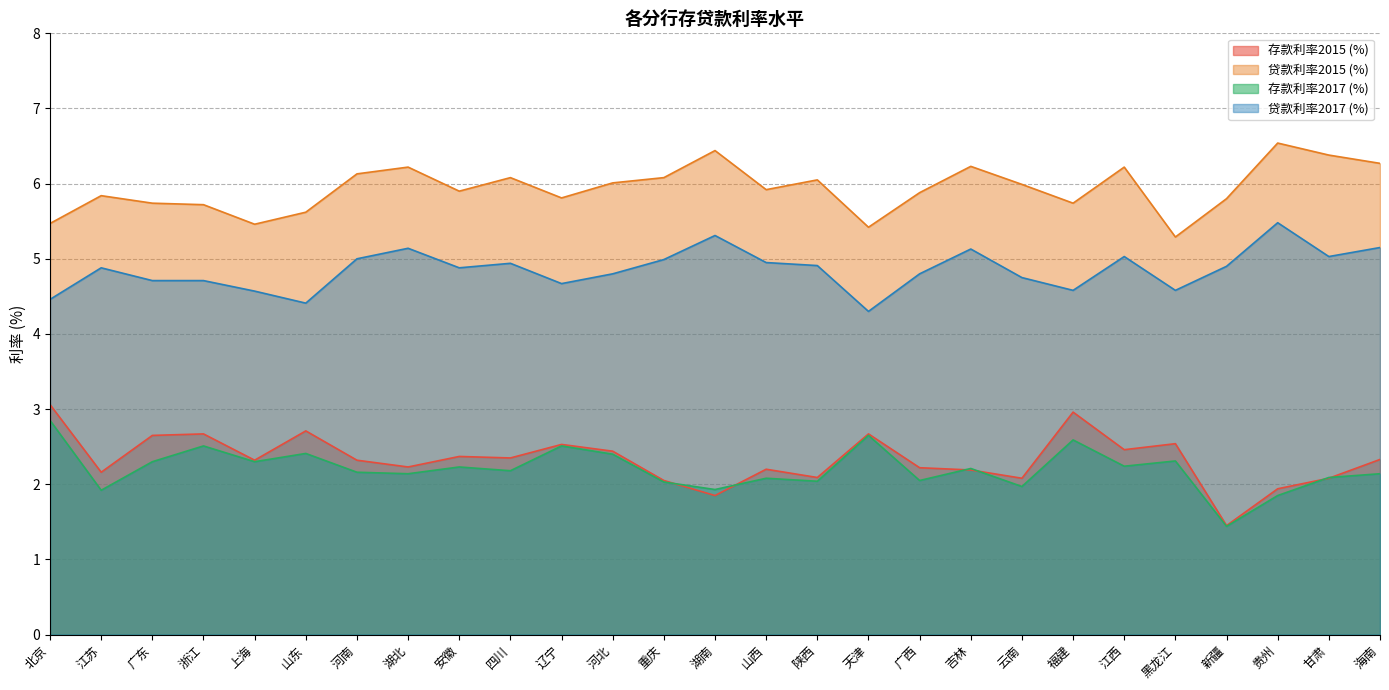

How many data points does each series have?

27